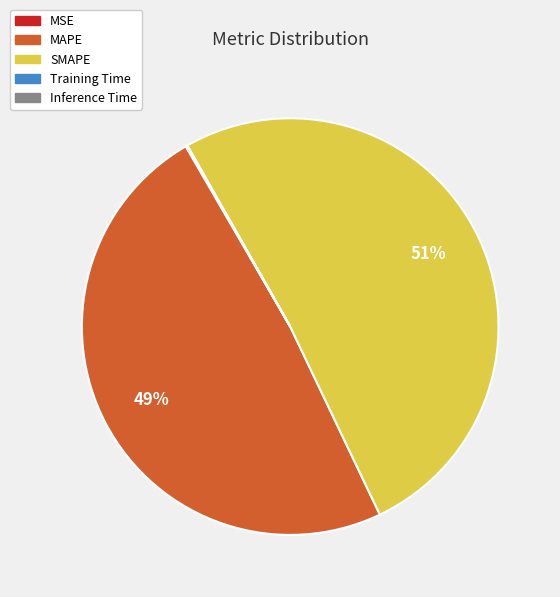

To the nearest percent, what is the average slice percentage?

20%